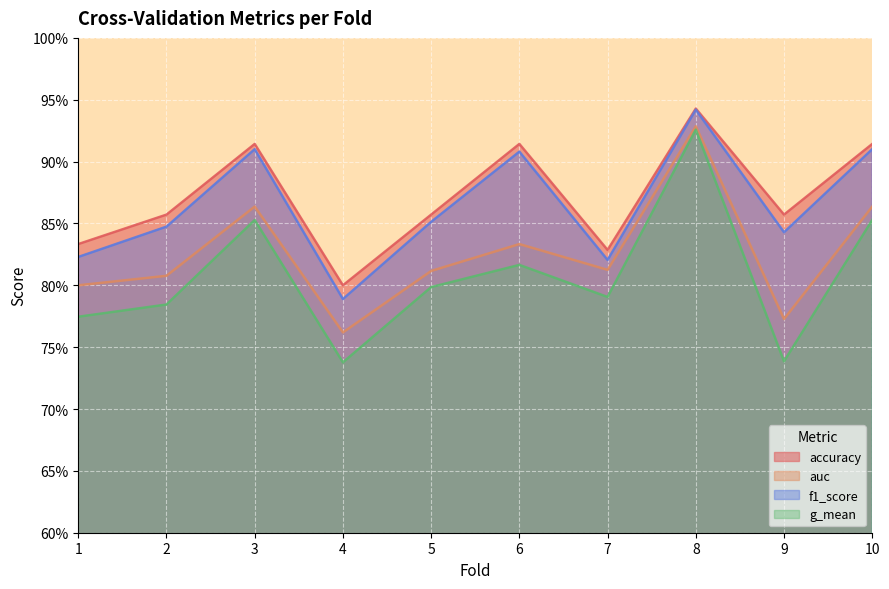

True or false: f1_score has more than 0 interior local peaks.

True